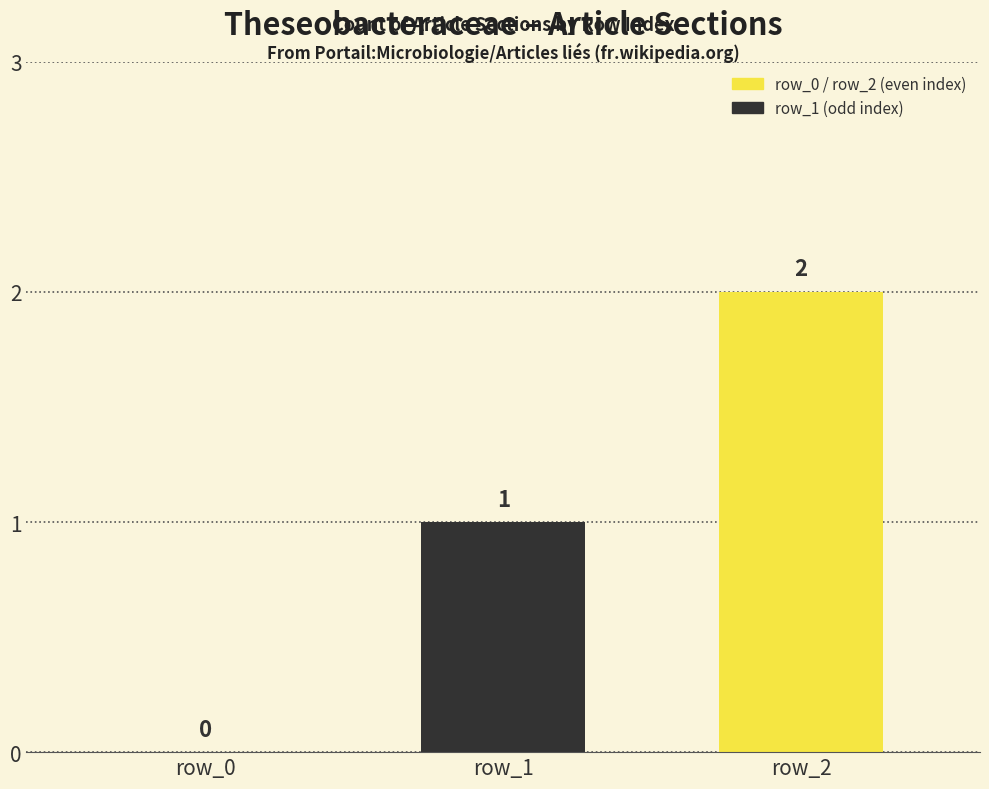

The chart shows a value of 2 at row_1. True or false?

False